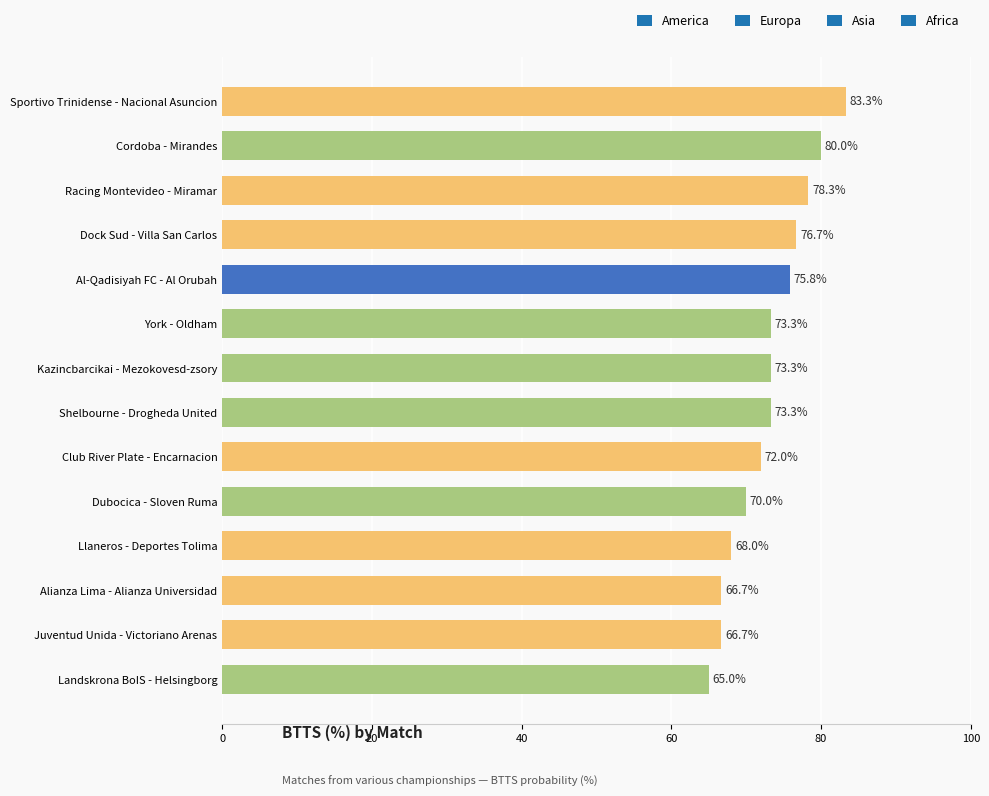

Count the number of values greater than 73.

8